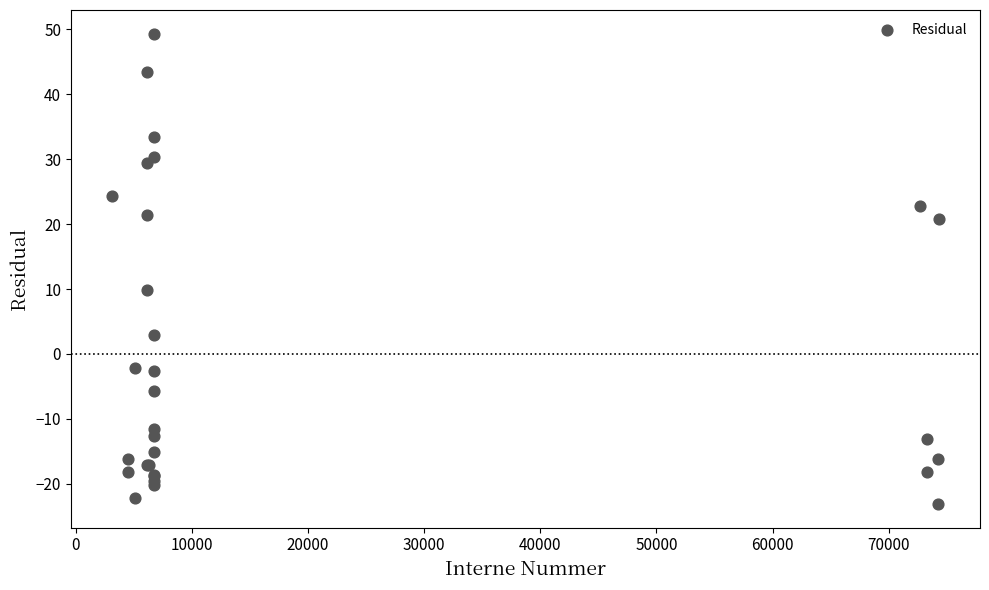

What Y value in the scatter plot is closest to 13?

9.9